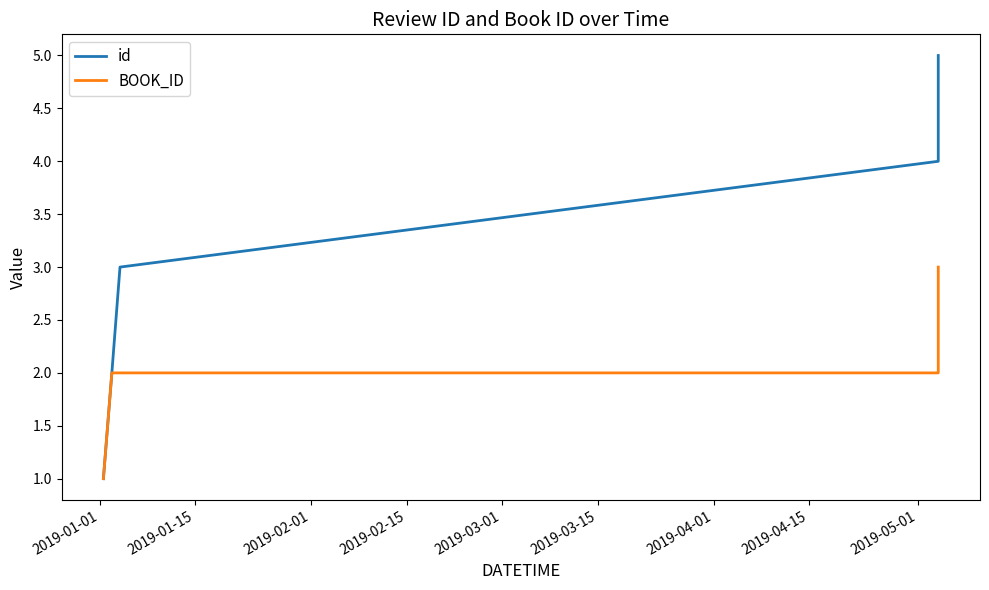

List the series in order of their peak value, highest first.

id, BOOK_ID